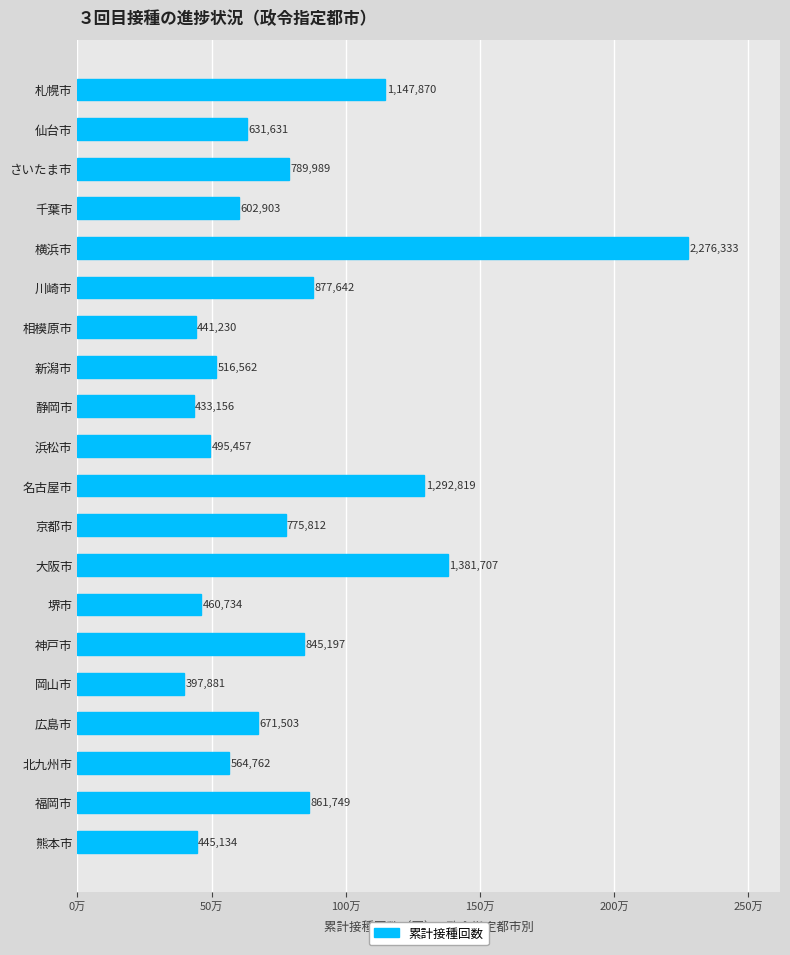

List the labels in order of value, largest first.

横浜市, 大阪市, 名古屋市, 札幌市, 川崎市, 福岡市, 神戸市, さいたま市, 京都市, 広島市, 仙台市, 千葉市, 北九州市, 新潟市, 浜松市, 堺市, 熊本市, 相模原市, 静岡市, 岡山市